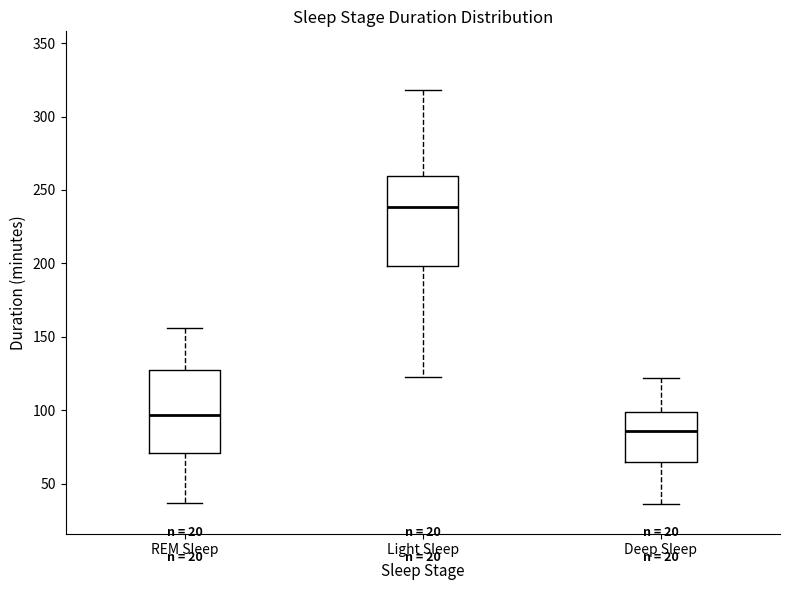

Where does the median line of the box for REM Sleep sit on the y-axis? The values are not printed on the chart, so give them approximately, as read against the axis.

95